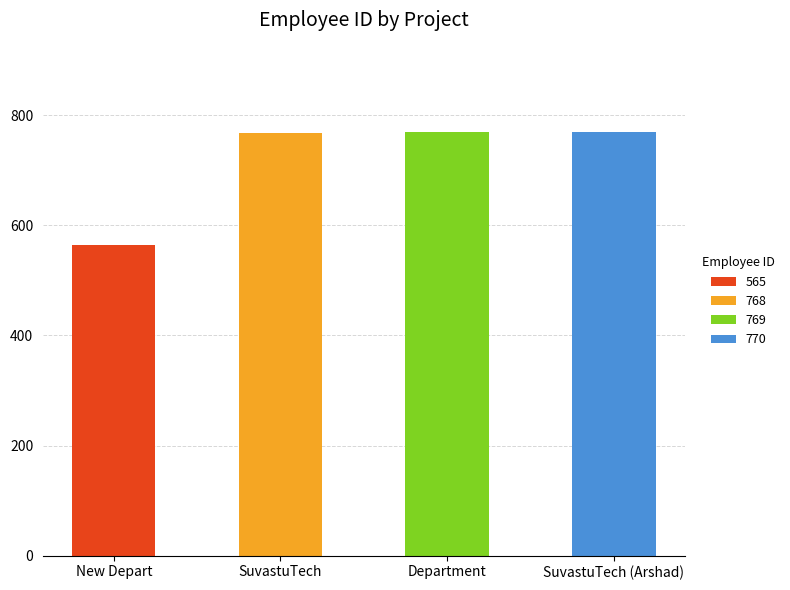

Which has a higher value, SuvastuTech or SuvastuTech?

SuvastuTech